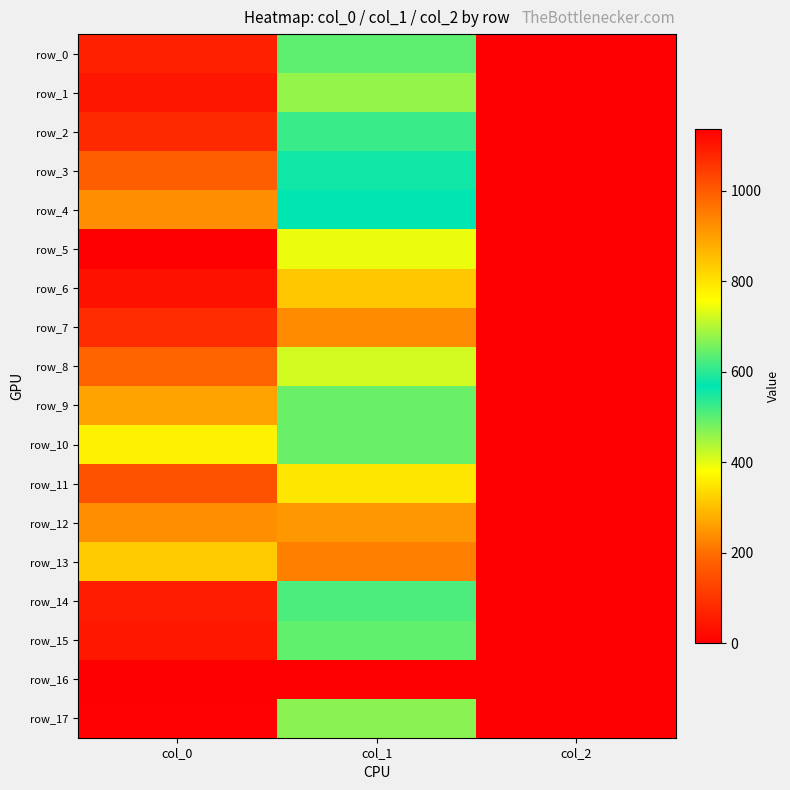

What is the spread (max minus min) of values at col_0?

1136.7